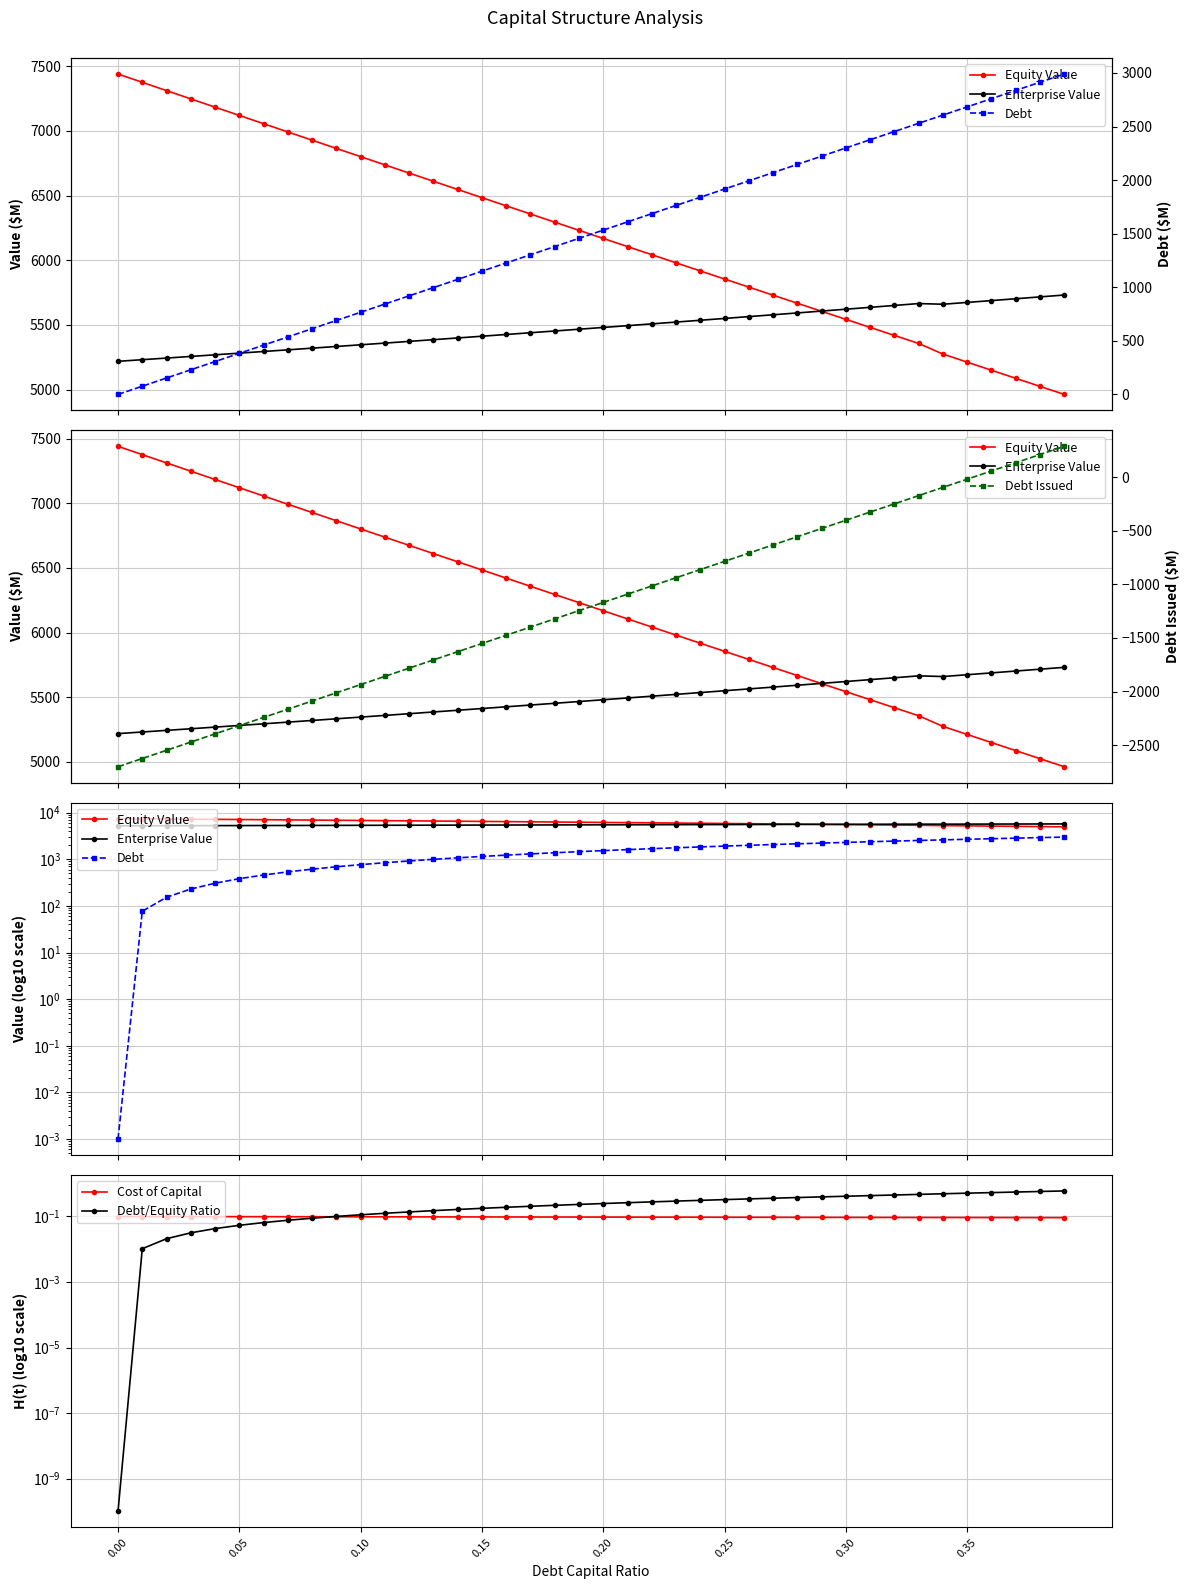

What is the difference between the maximum and minimum values in the Debt Issued series?

2990.1